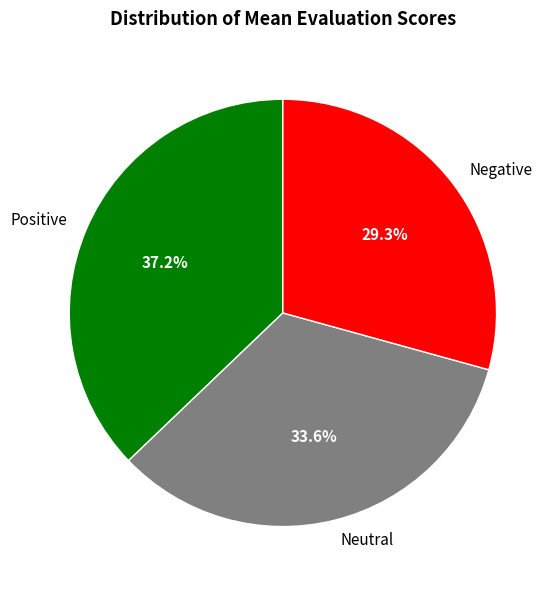

To the nearest percent, what is the difference between the largest and smallest slice percentages?

8%